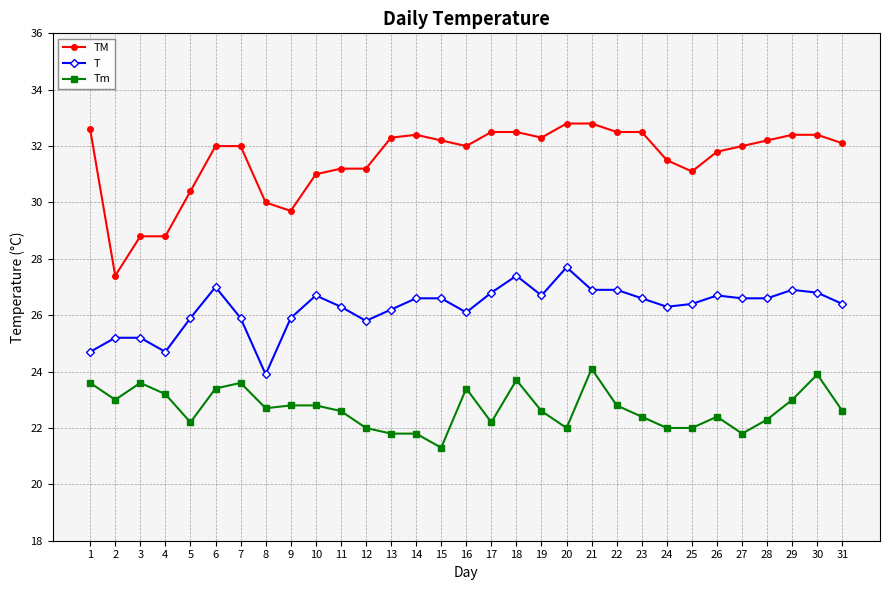

Is the value of Tm at 19 greater than the value of TM at 23?

No